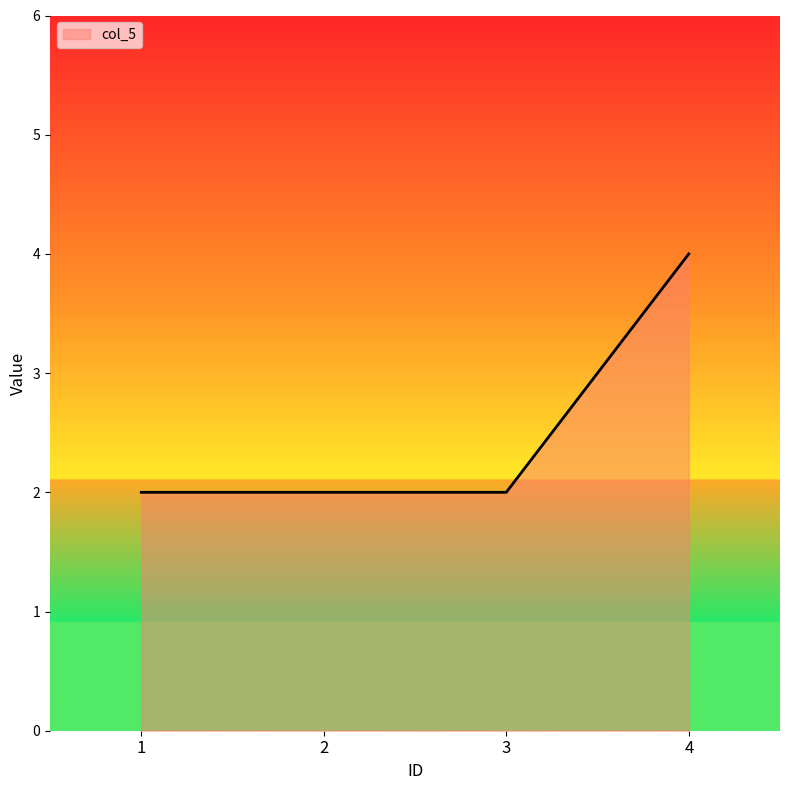

How many series are shown in this chart?

1